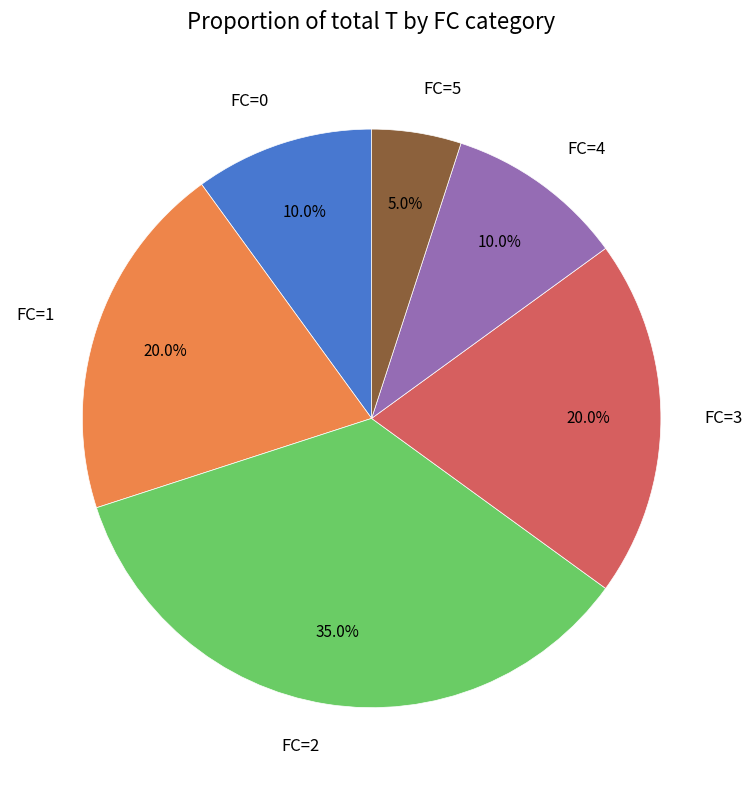

To the nearest percent, what is the difference between the FC=2 and FC=5 slice percentages?

30%